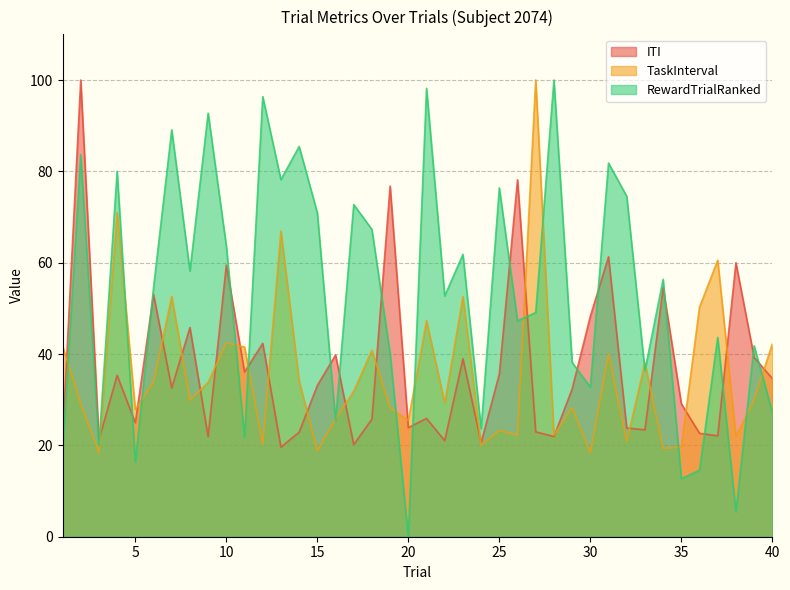

What is the greatest value displayed?

100.0